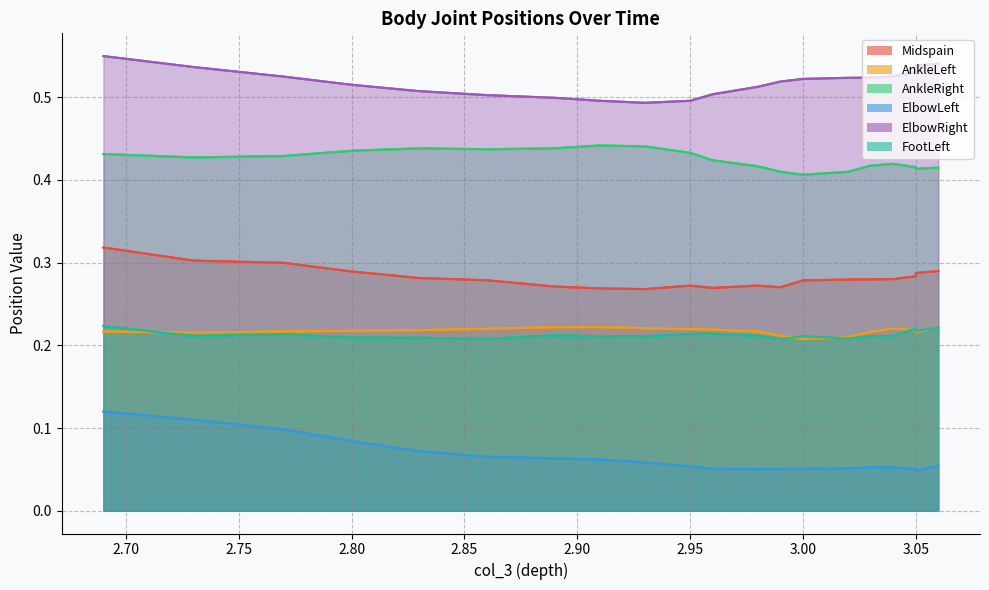

Which has a higher value, 2.80 or 3.00?

2.80